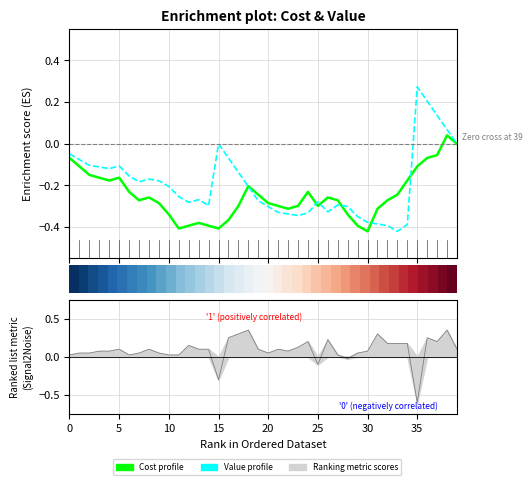

Count the number of categories in the chart.

40